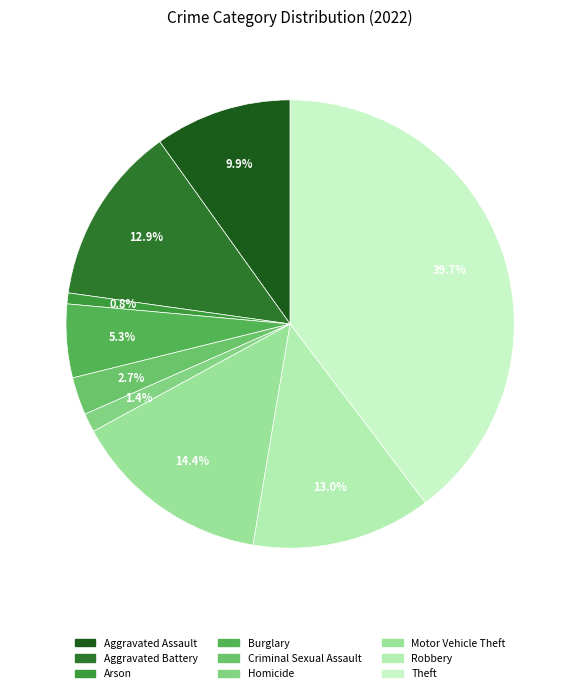

Combined, what portion of the pie is Criminal Sexual Assault and Arson?

3.5%